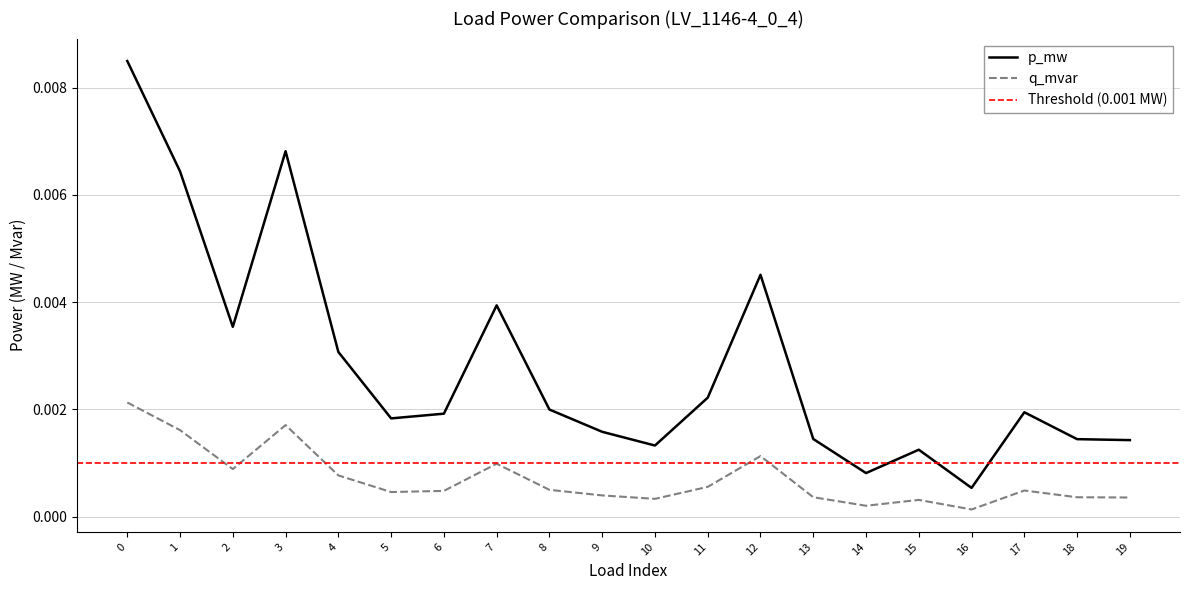

What are all the series names shown in the legend?

p_mw, q_mvar